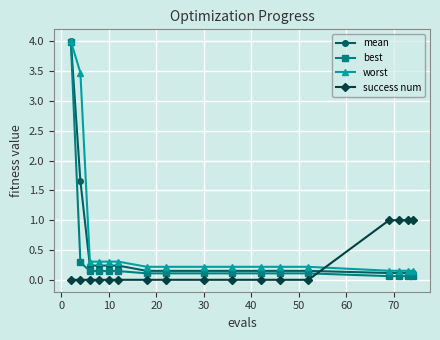

After their last crossing, which series has the higher values: success num or mean?

success num